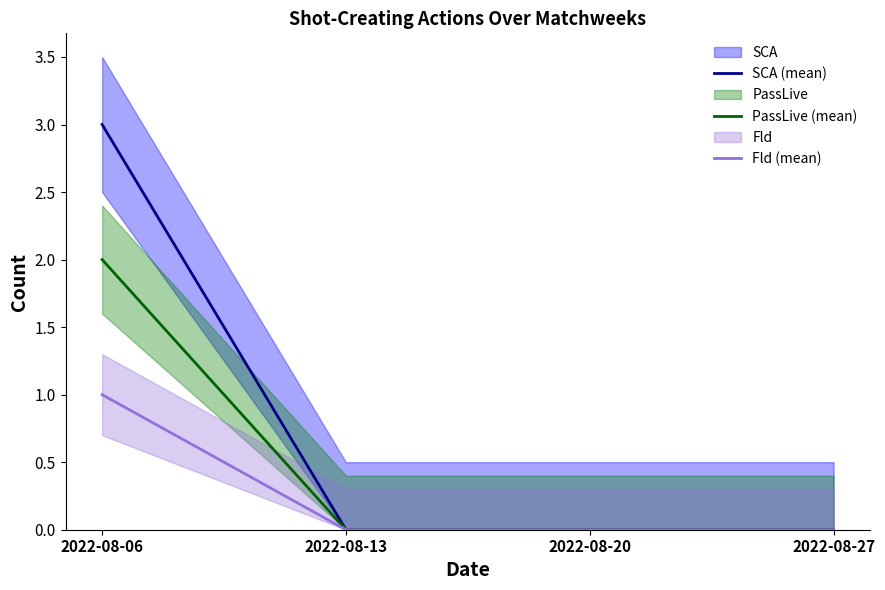

Which category has the highest value across all series?

2022-08-06